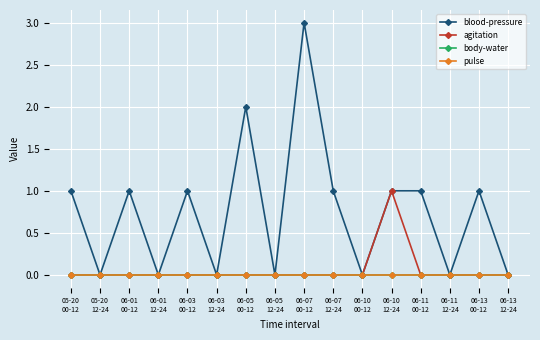

True or false: body-water and agitation intersect in this chart.

False